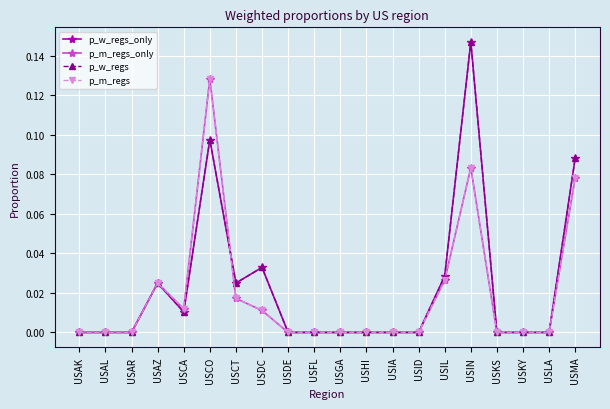

Is this an area chart (filled region under the line)?

No